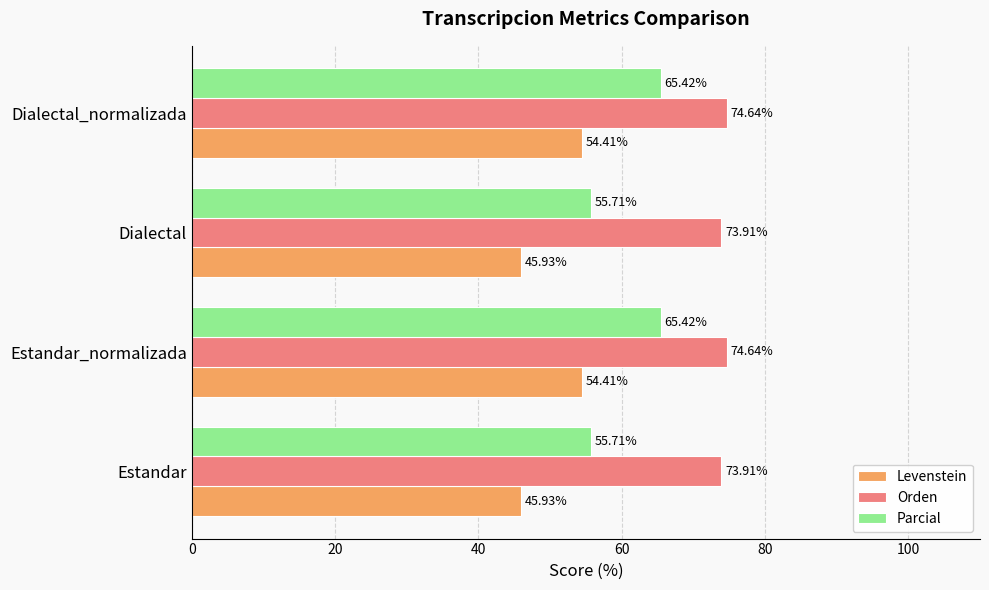

How many categories are shown in the chart?

4